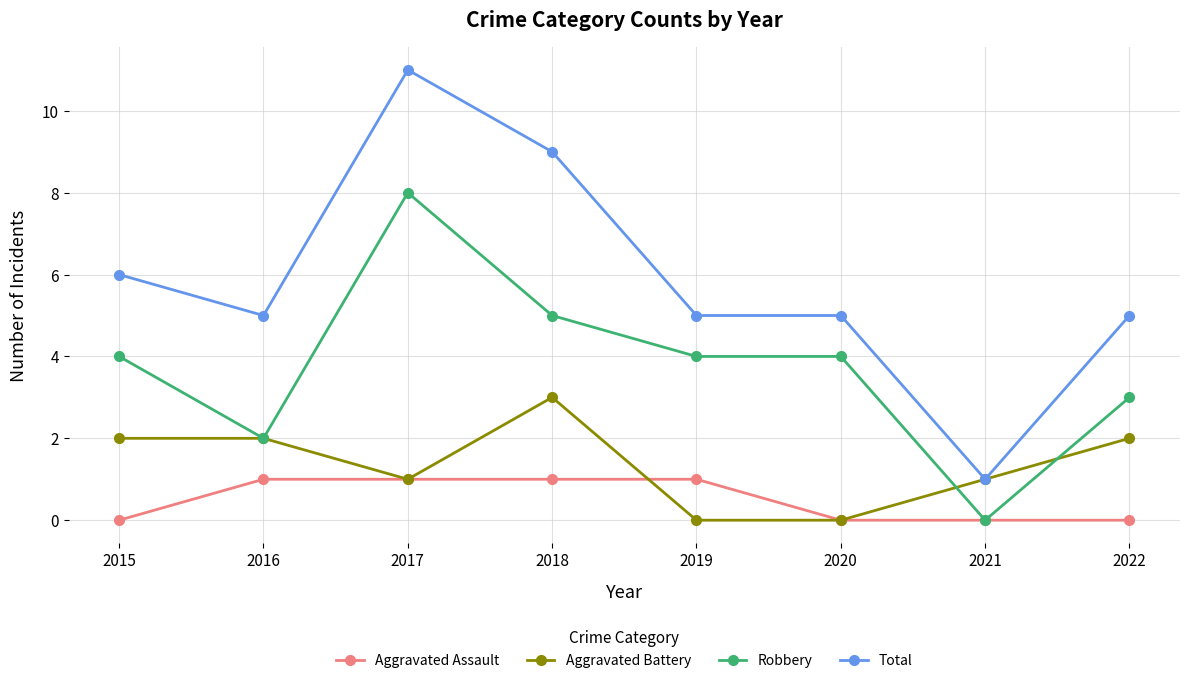

Reading right to left, what are all the values shown in this chart?

Aggravated Assault: 2022=0	2021=0	2020=0	2019=1	2018=1	2017=1	2016=1	2015=0
Aggravated Battery: 2022=2	2021=1	2020=0	2019=0	2018=3	2017=1	2016=2	2015=2
Robbery: 2022=3	2021=0	2020=4	2019=4	2018=5	2017=8	2016=2	2015=4
Total: 2022=5	2021=1	2020=5	2019=5	2018=9	2017=11	2016=5	2015=6